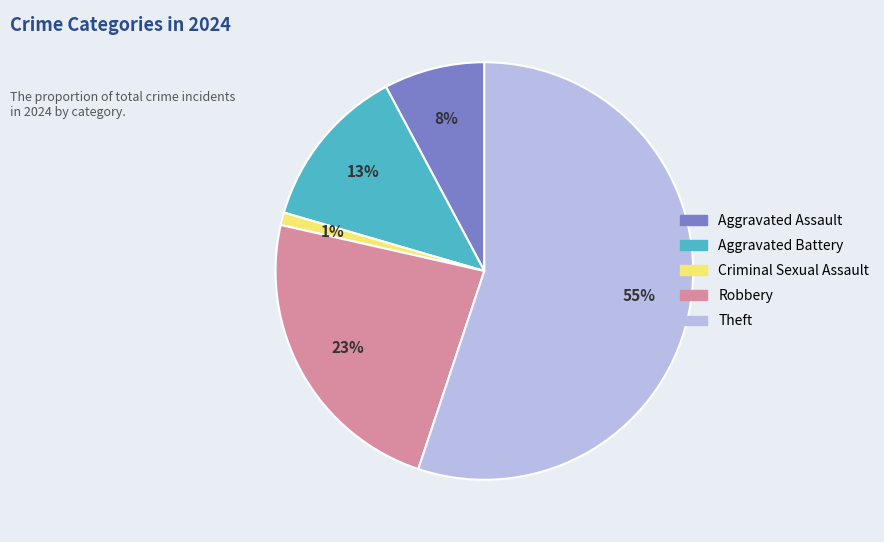

True or false: Theft accounts for 55% of the total.

True